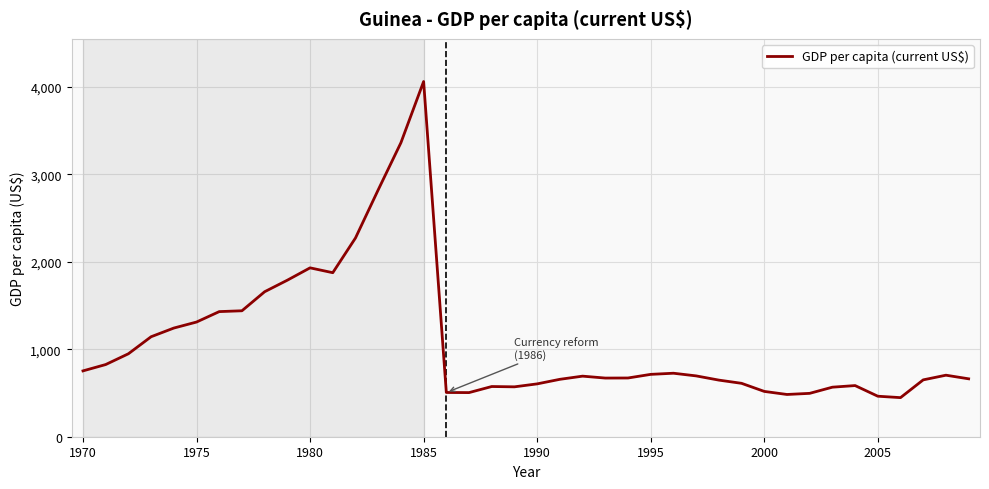

What is the smallest value displayed?

447.0